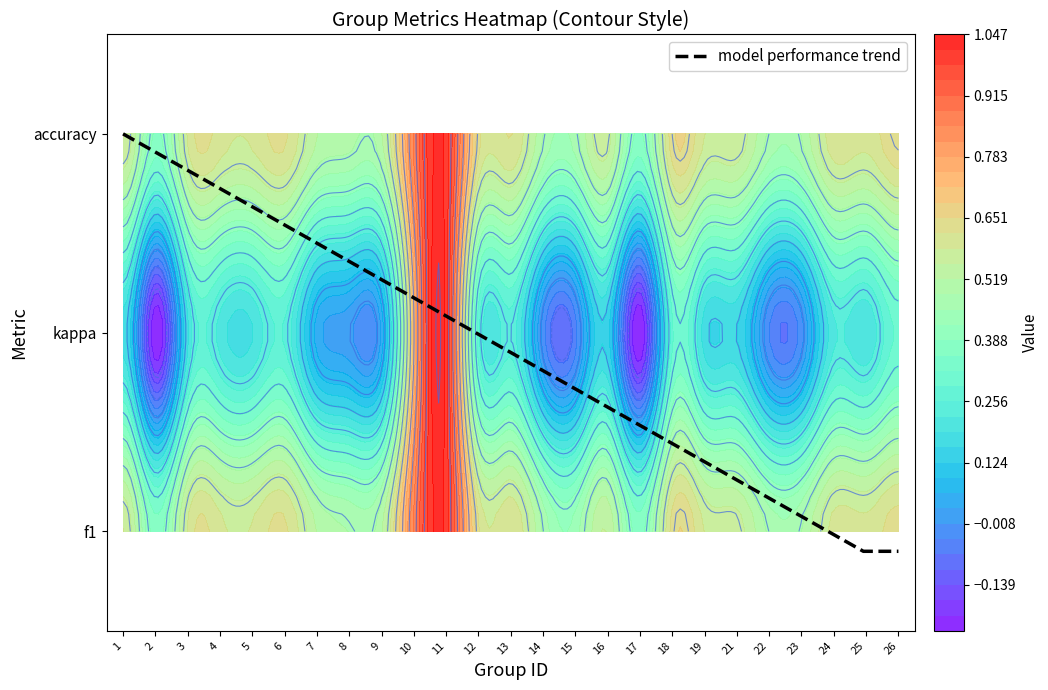

At which label does kappa reach its peak?

11